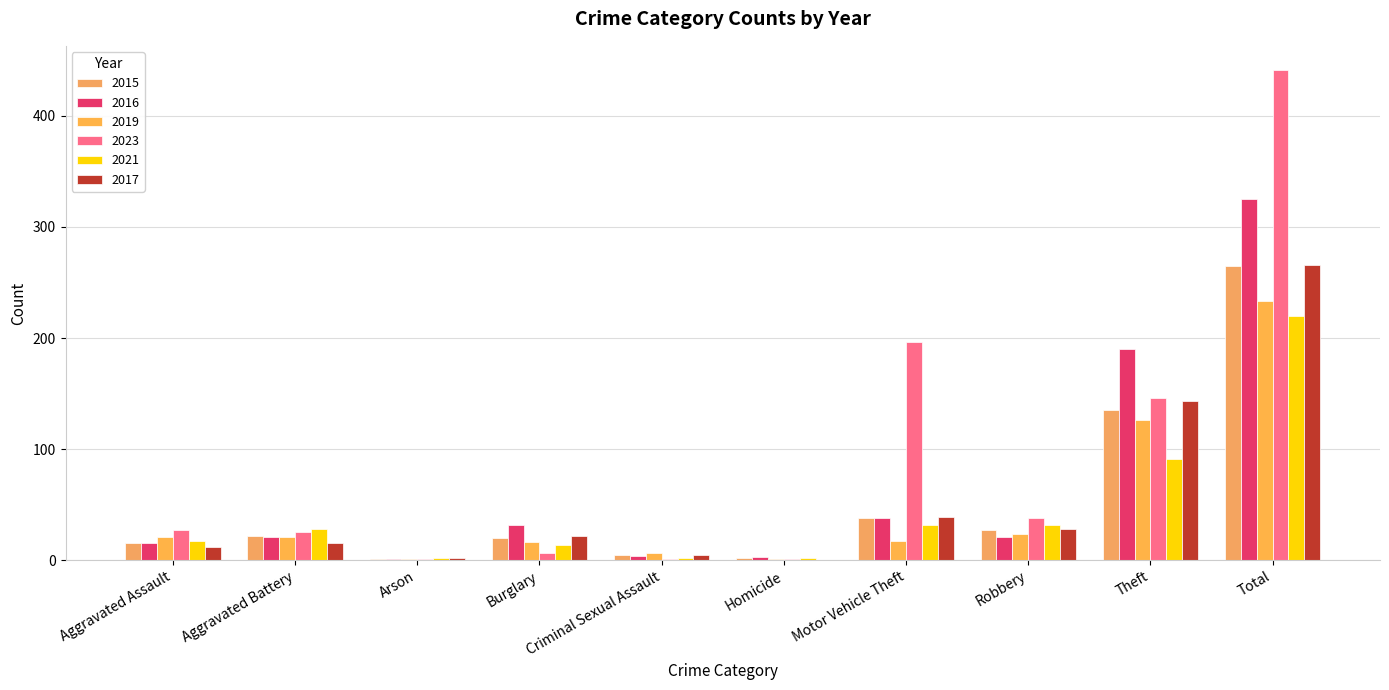

What is the sum of the 2015 values at Arson and Total?

266